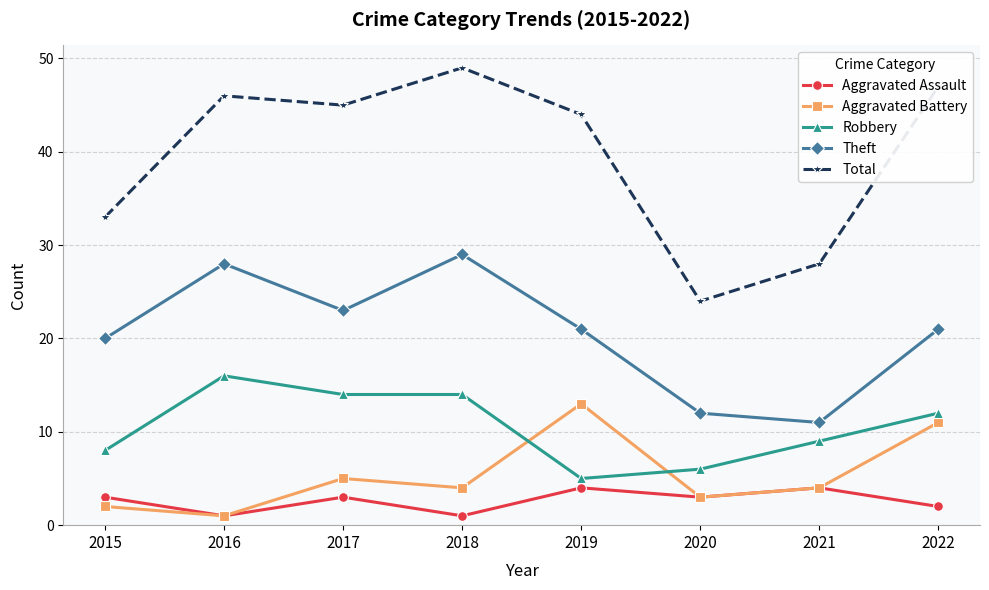

How many Aggravated Assault values are between 2 and 4?

6